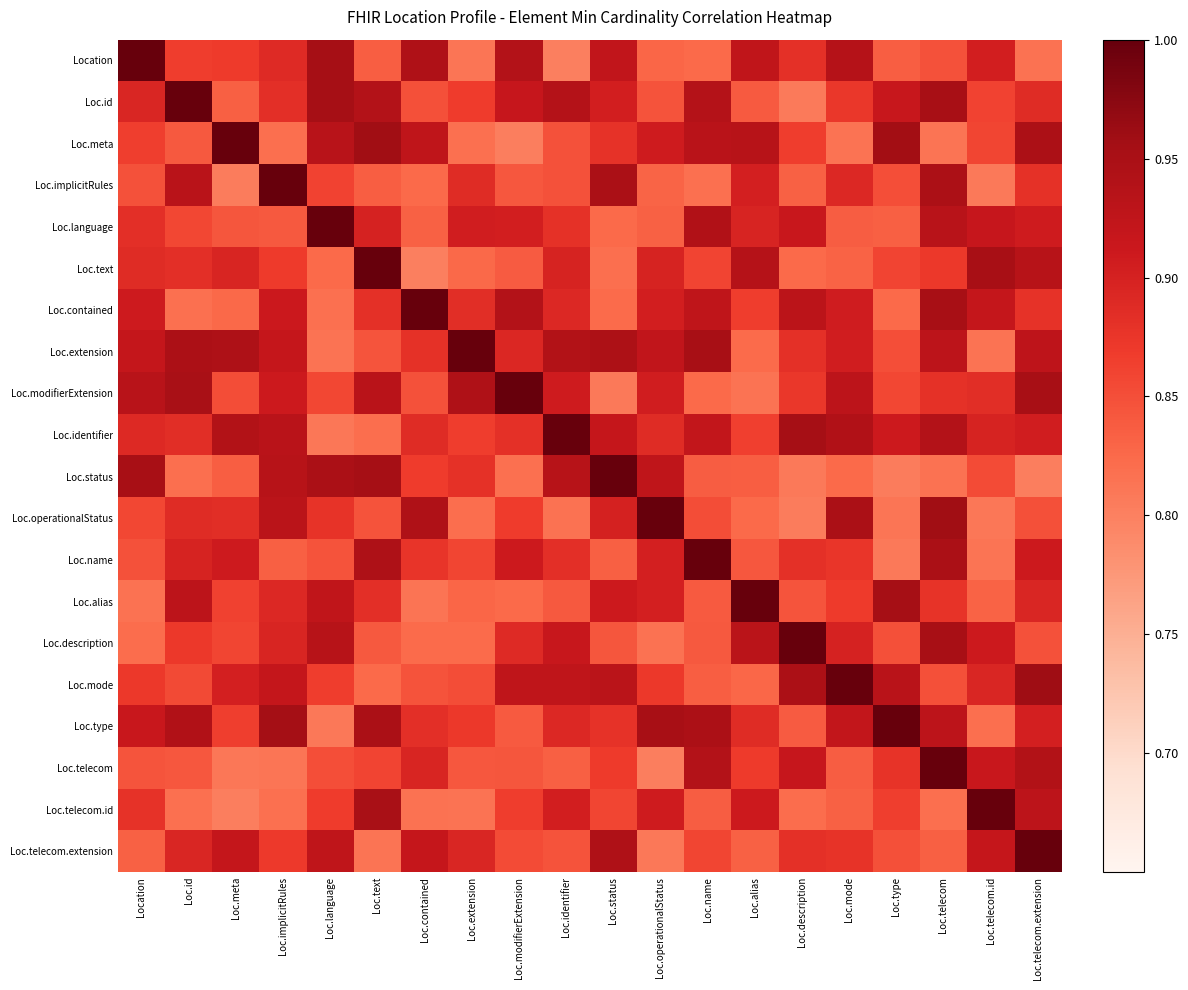

How many data points does each series have?

20